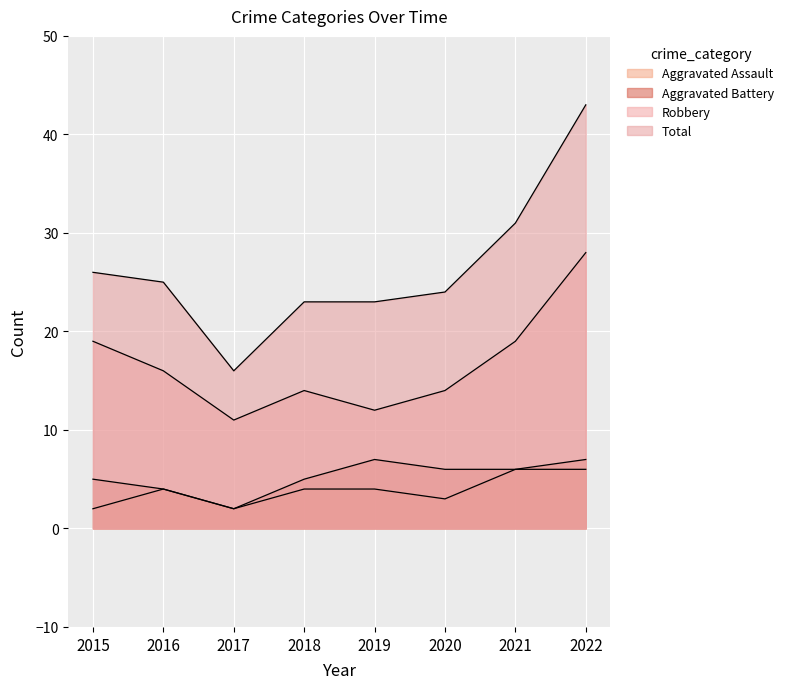

True or false: Total and Aggravated Assault intersect in this chart.

False